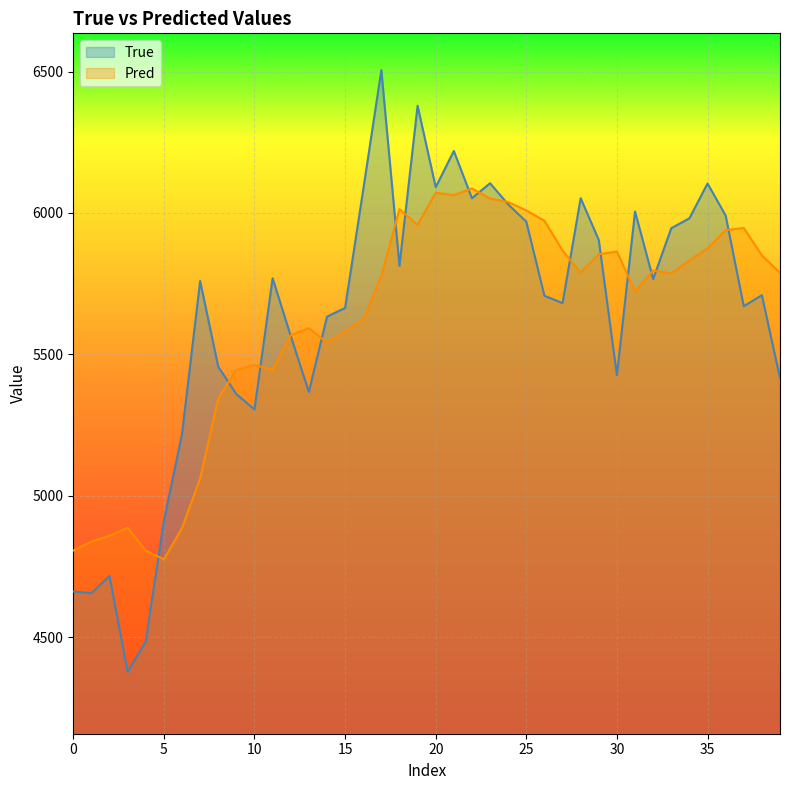

Does the chart display data point markers on the line(s)?

No